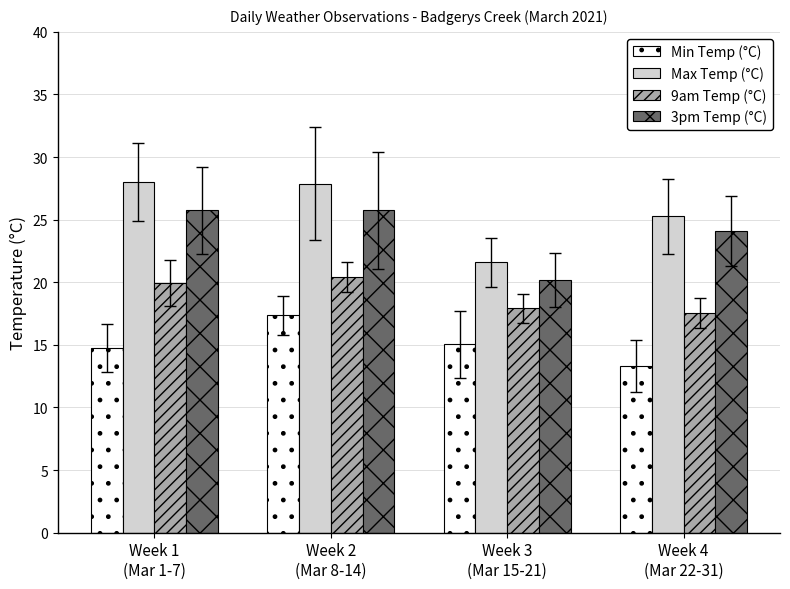

How many data points in Max Temp (°C) are less than 27?

2